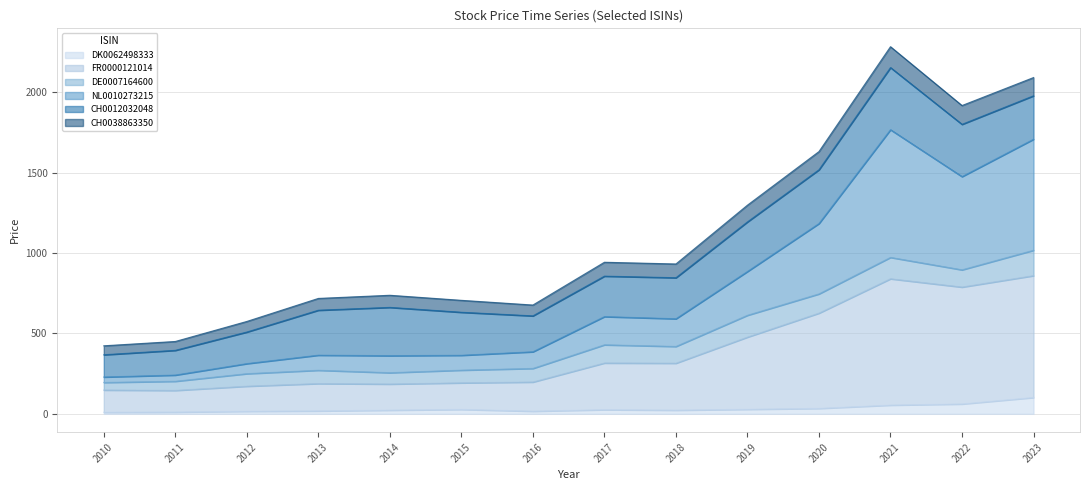

What is the highest value of the DK0062498333 series?

101.5